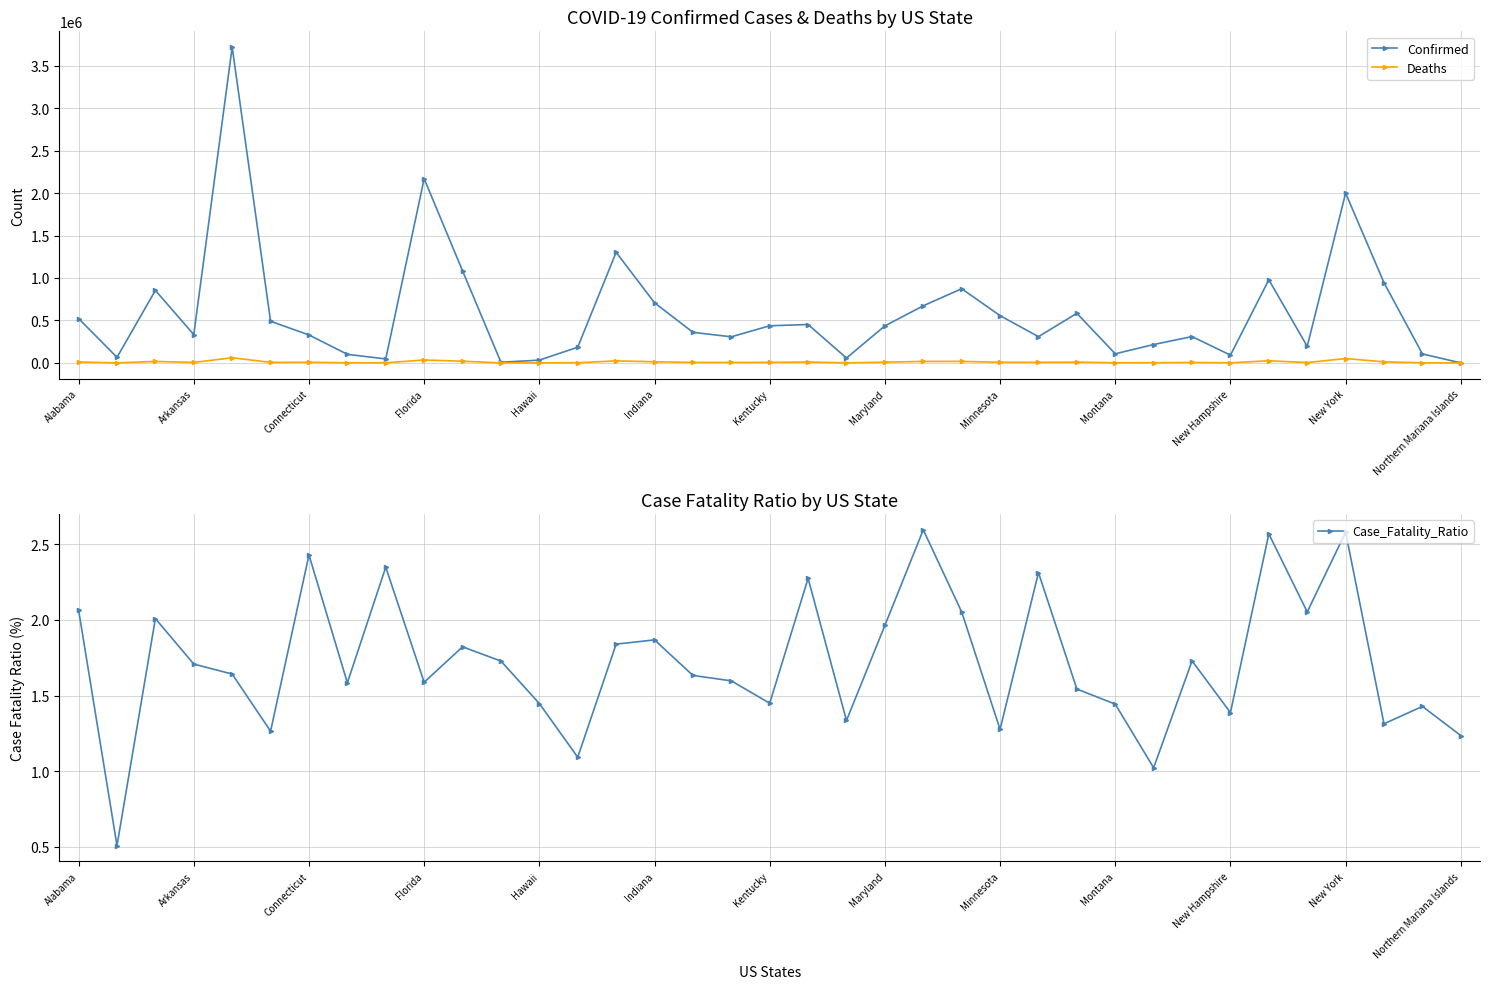

The value of Confirmed at Connecticut is 1195883.9. True or false?

False